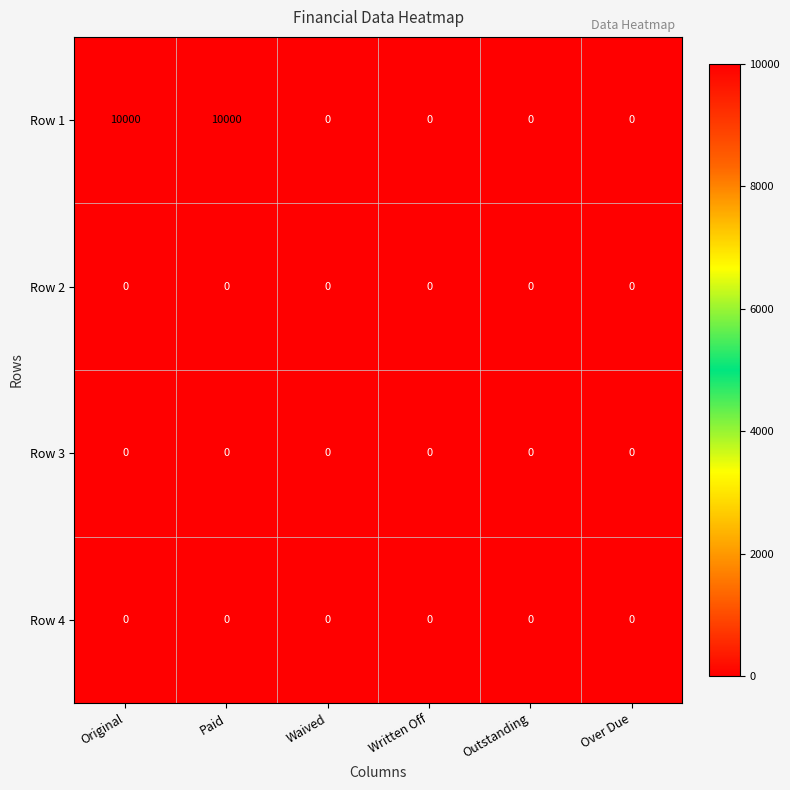

Count the number of data series in this chart.

4